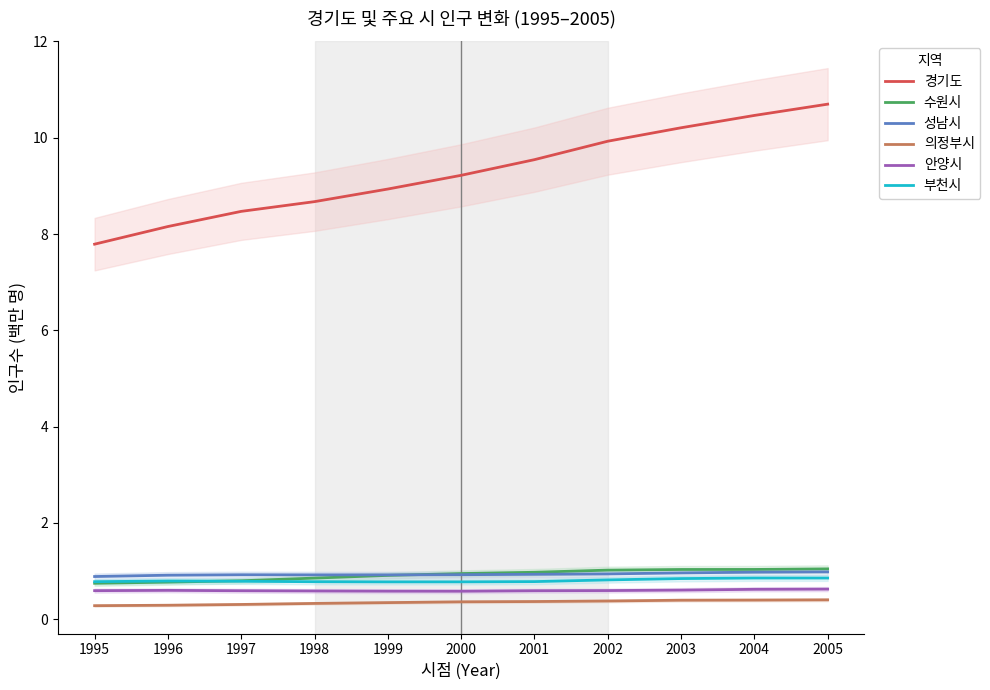

What is the value of the 수원시 point at the 10th from the left?

1.0